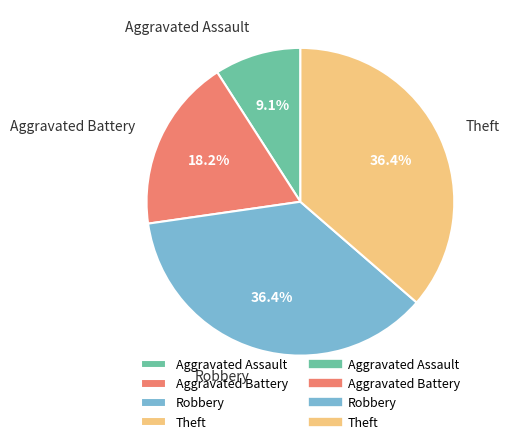

What percentage is the Aggravated Battery slice, to the nearest percent?

18%